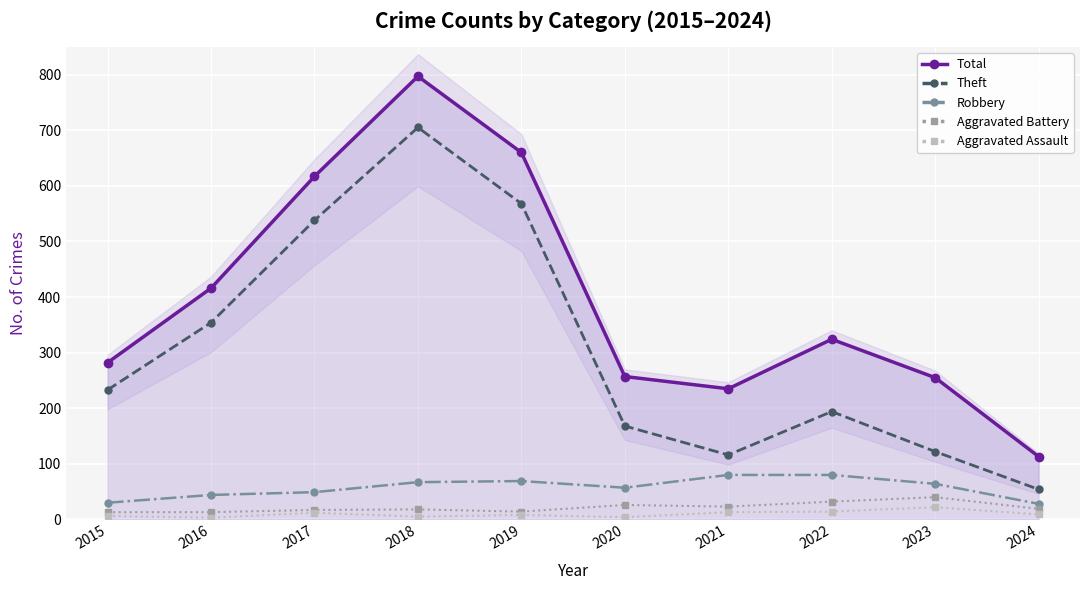

At how many categories does at least one series exceed 560?

3